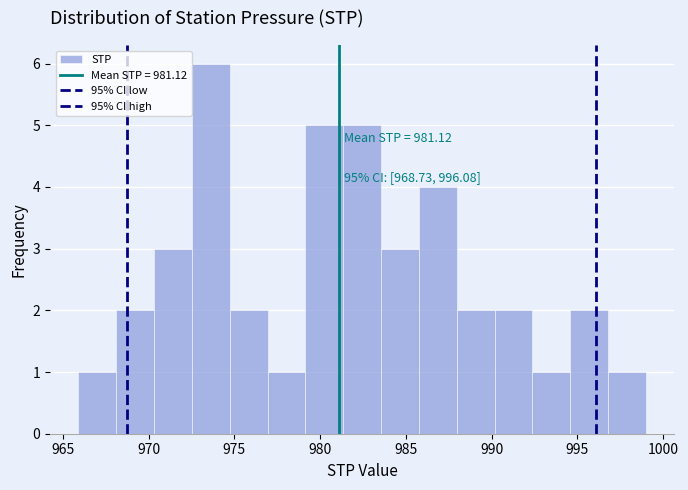

Over which range of the x-axis is the bar tallest?

972.5 to 974.5